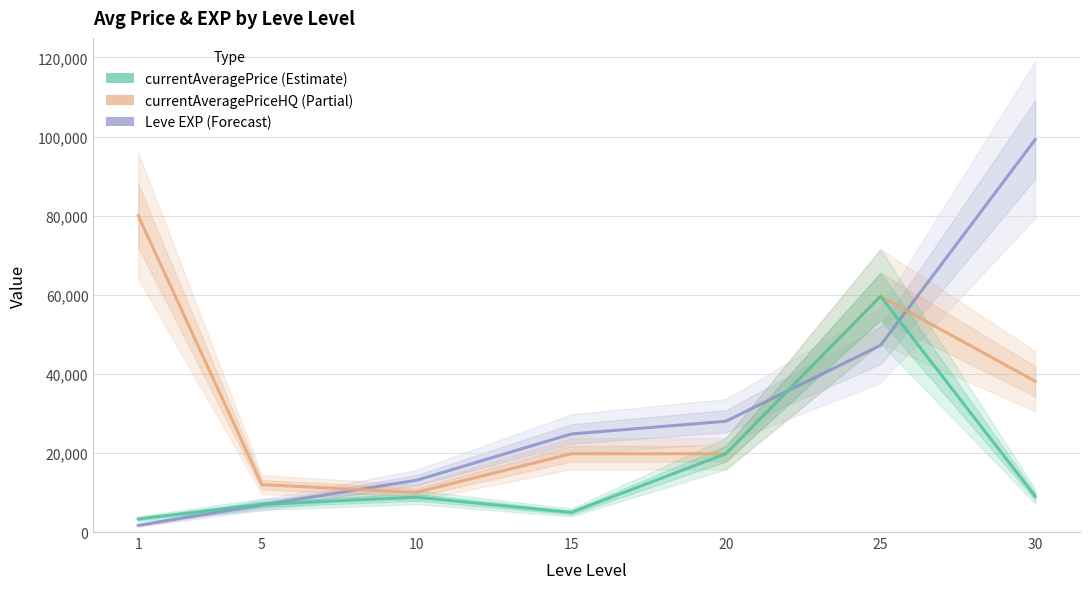

Rank the series by their maximum value, from lowest to highest.

currentAveragePrice (Estimate), currentAveragePriceHQ (Partial), Leve EXP (Forecast)